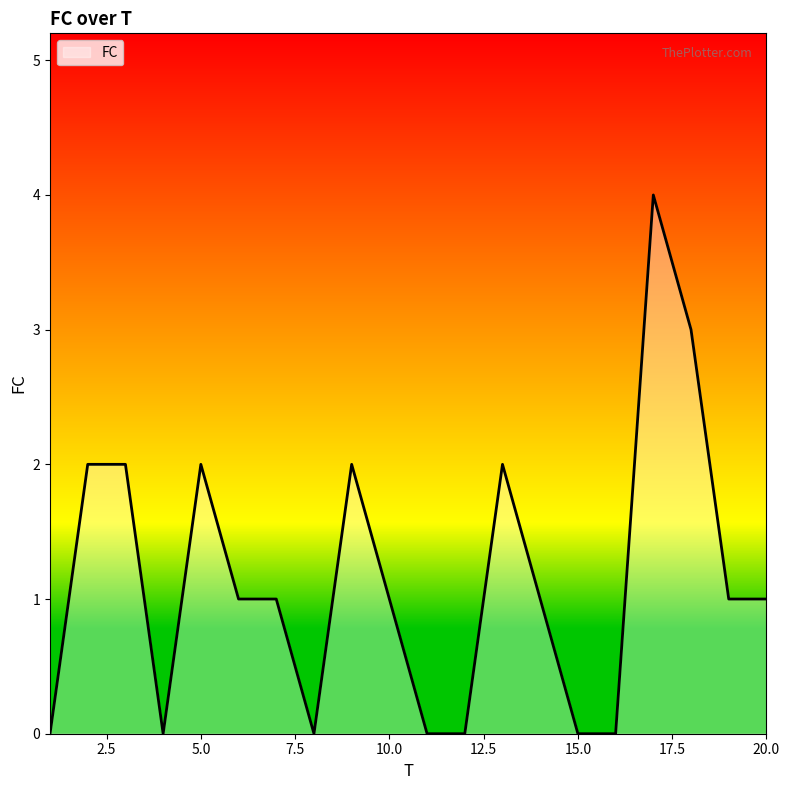

What is the greatest value displayed?

4